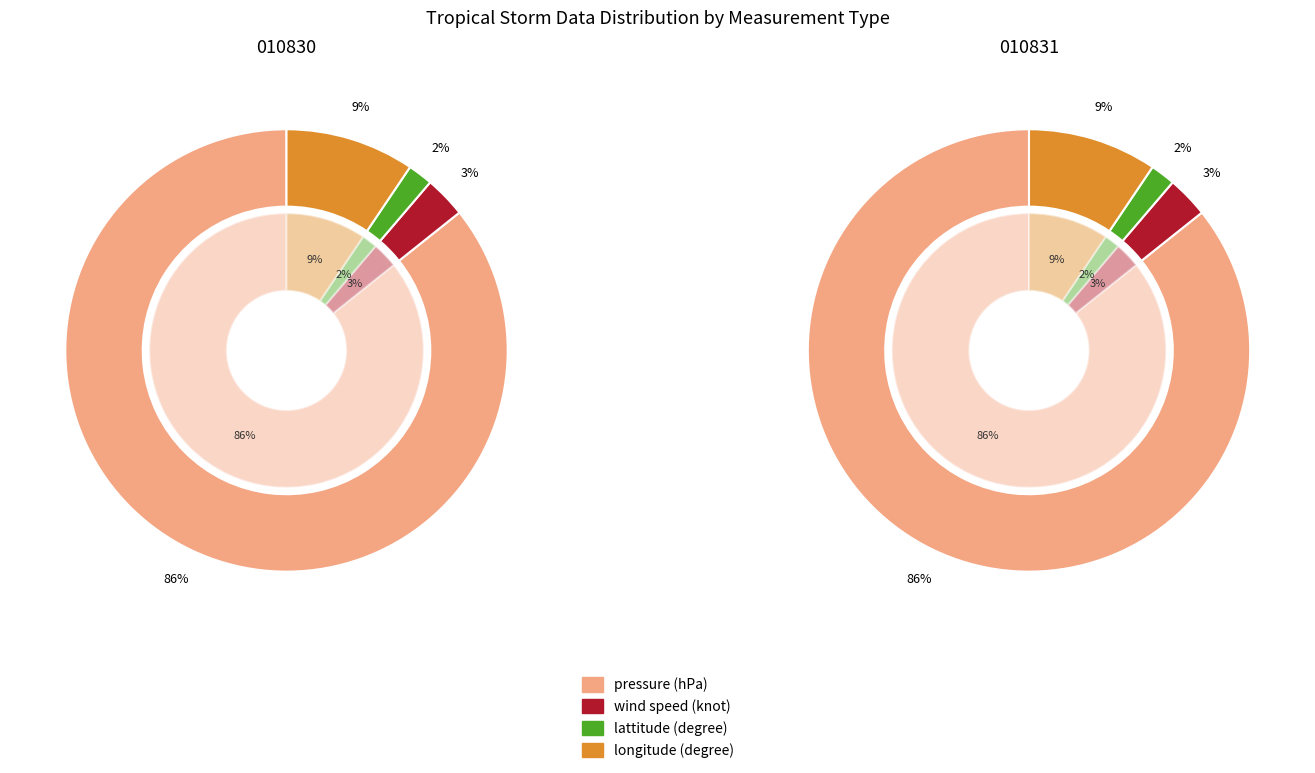

What is the largest slice in the pie chart?

pressure (hPa)